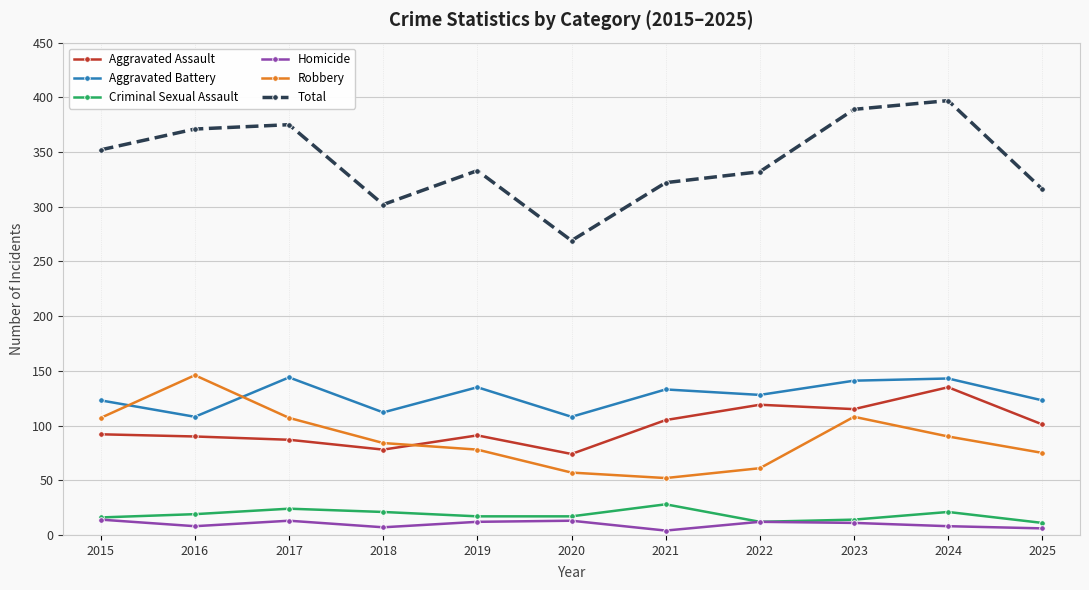

Between 2015 and 2021, which series saw the biggest shift?

Robbery